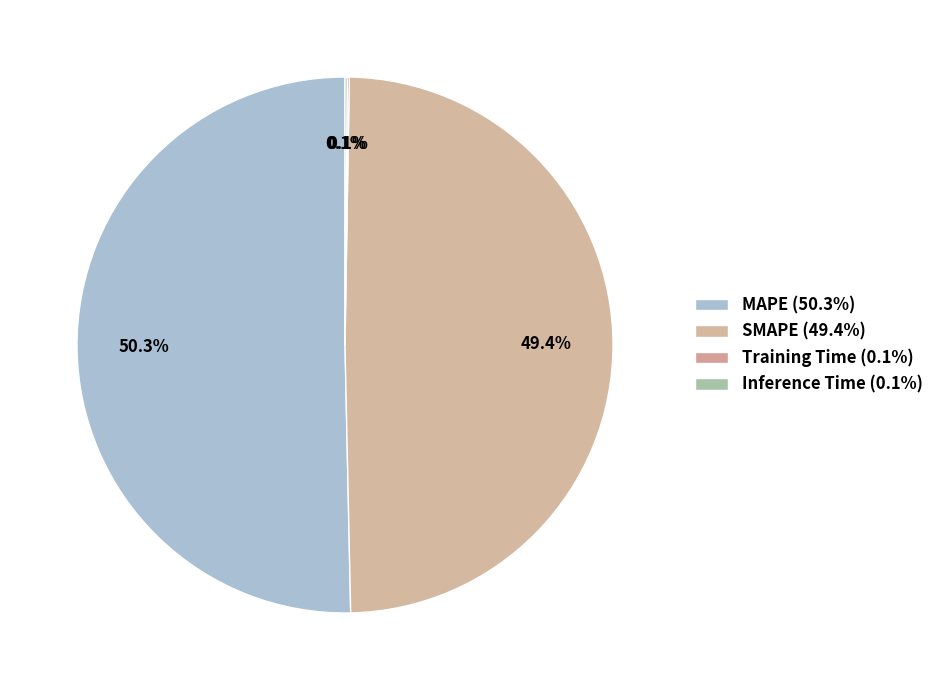

To the nearest percent, what portion does SMAPE represent?

49%